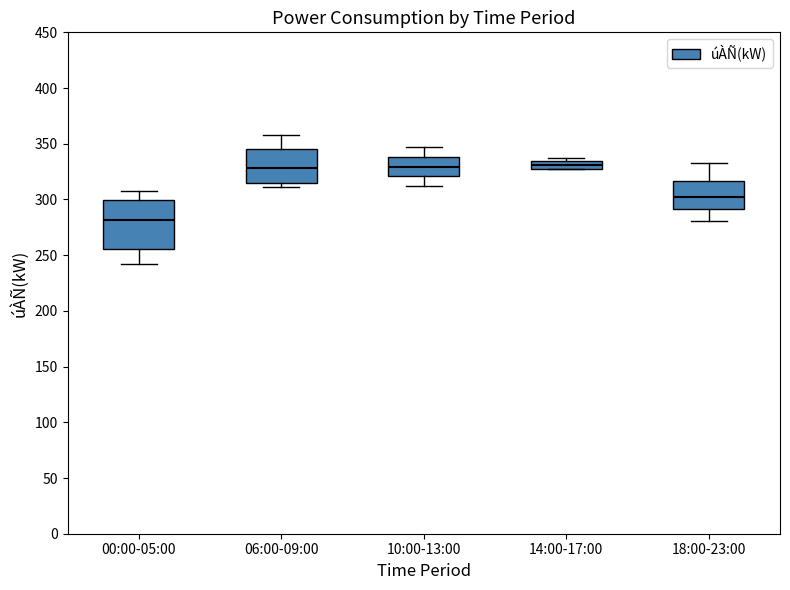

Where does the upper whisker of the box for 10:00-13:00 end on the y-axis? The values are not printed on the chart, so give them approximately, as read against the axis.

345